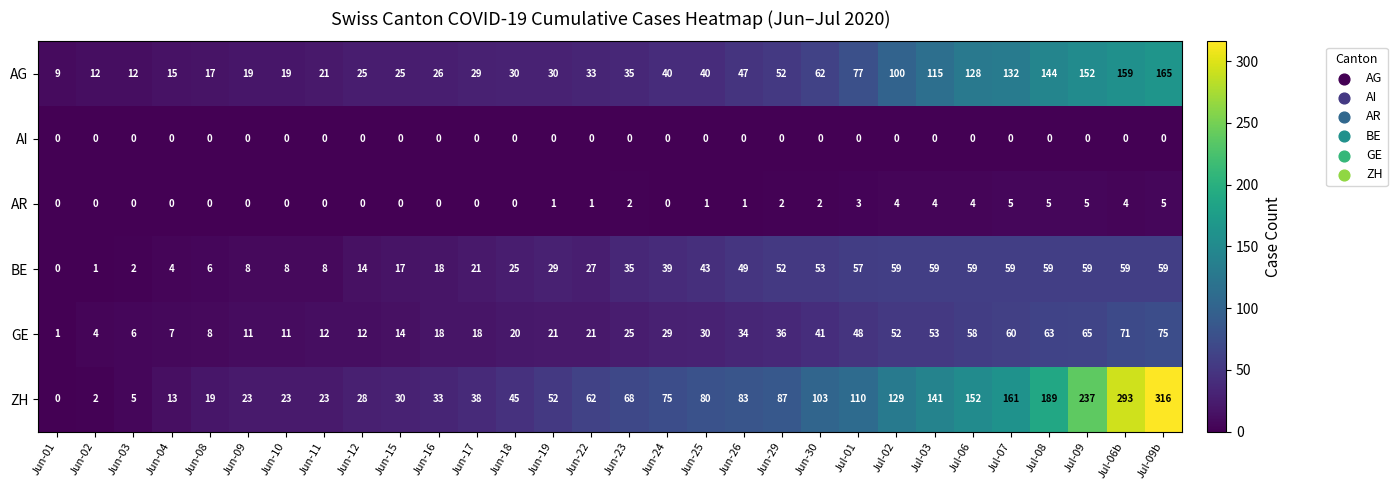

Which series has the widest spread of values?

ZH